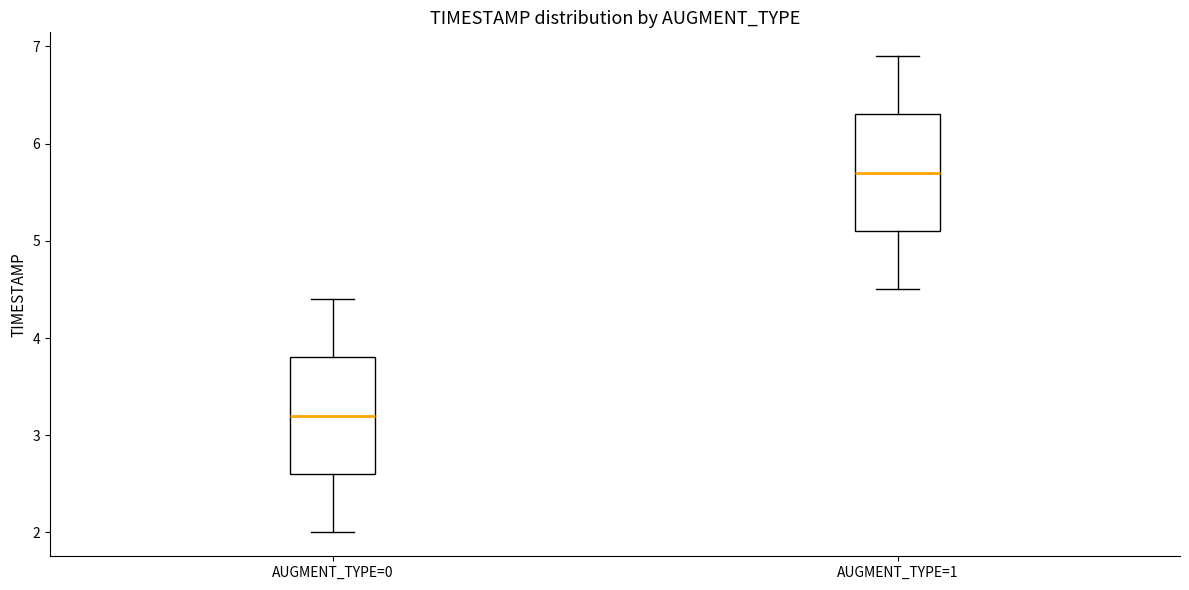

Reading left to right, transcribe this box plot: for each box, give where its median line is, the range the box spans, and where its two whiskers end, as read against the y-axis. The values are not printed on the chart, so give them approximately, as read against the axis.

AUGMENT_TYPE=0: median 3.2, box 2.6 to 3.8, whiskers 2.0 to 4.4
AUGMENT_TYPE=1: median 5.7, box 5.1 to 6.3, whiskers 4.5 to 6.9